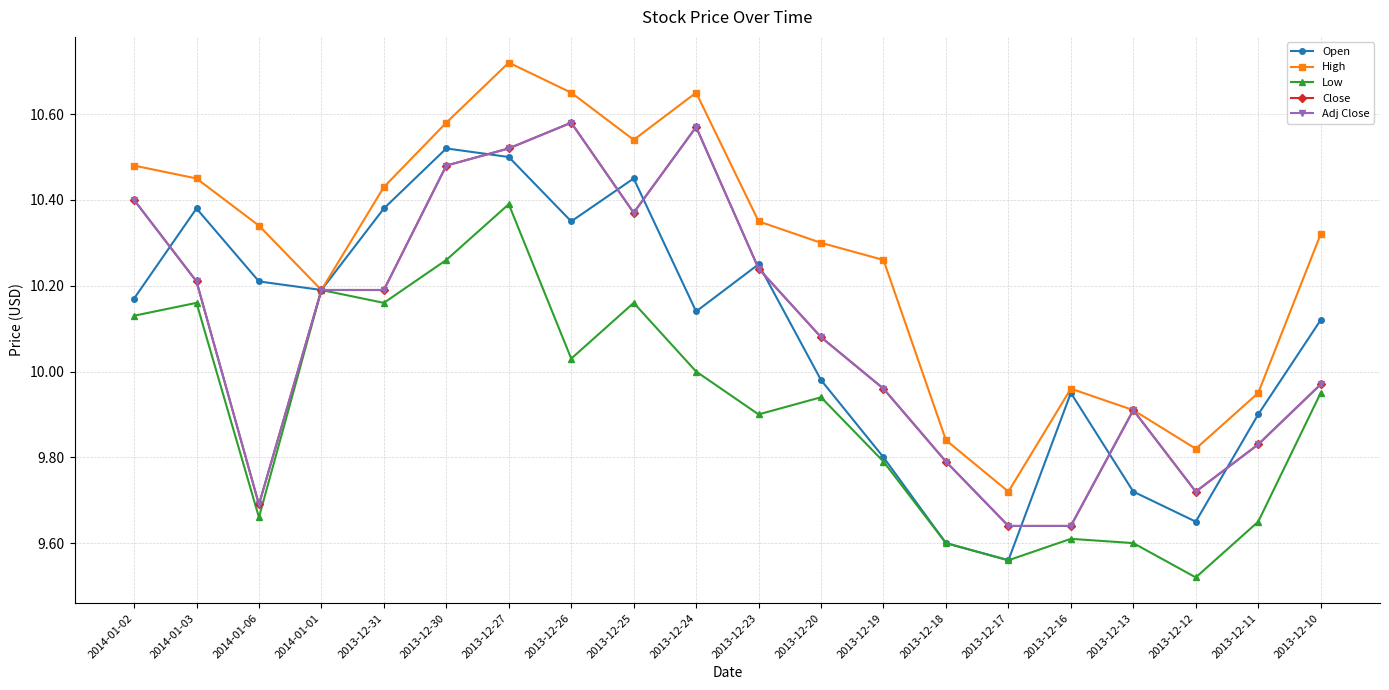

The value of Open at 2013-12-19 is 2.2. True or false?

False